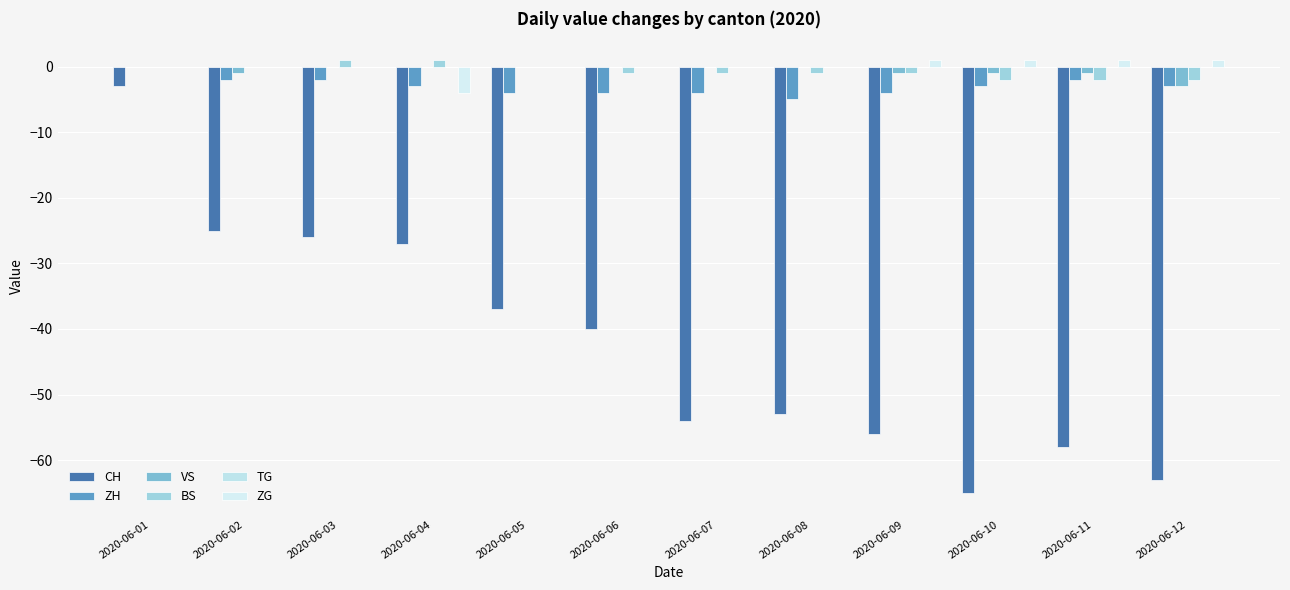

At which category is the sum across all series the highest?

2020-06-01